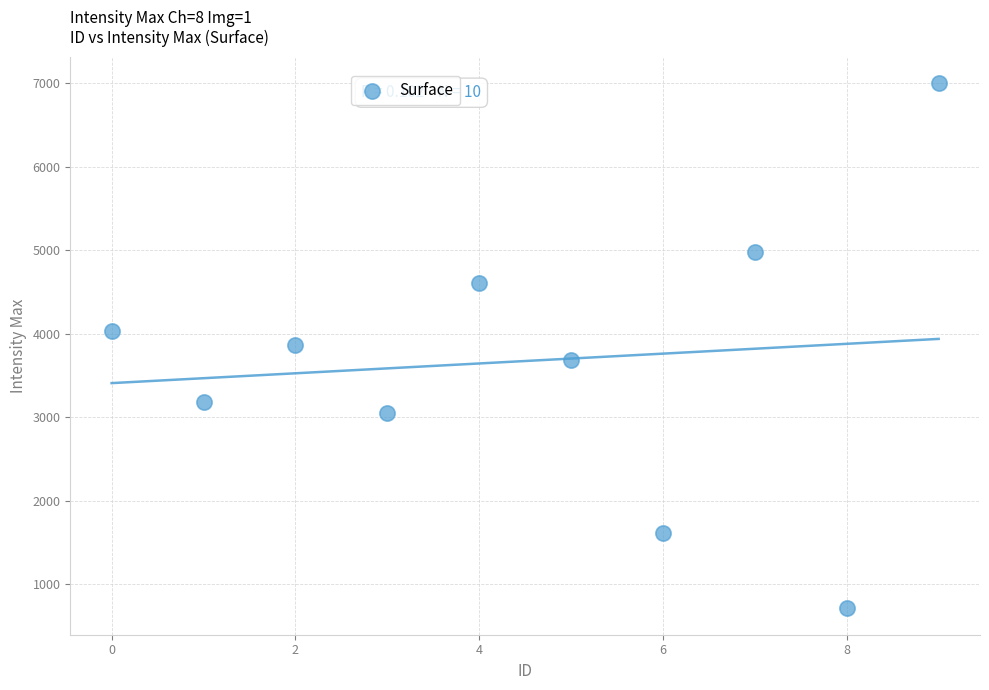

What is the range of Y values (max minus min)?

6288